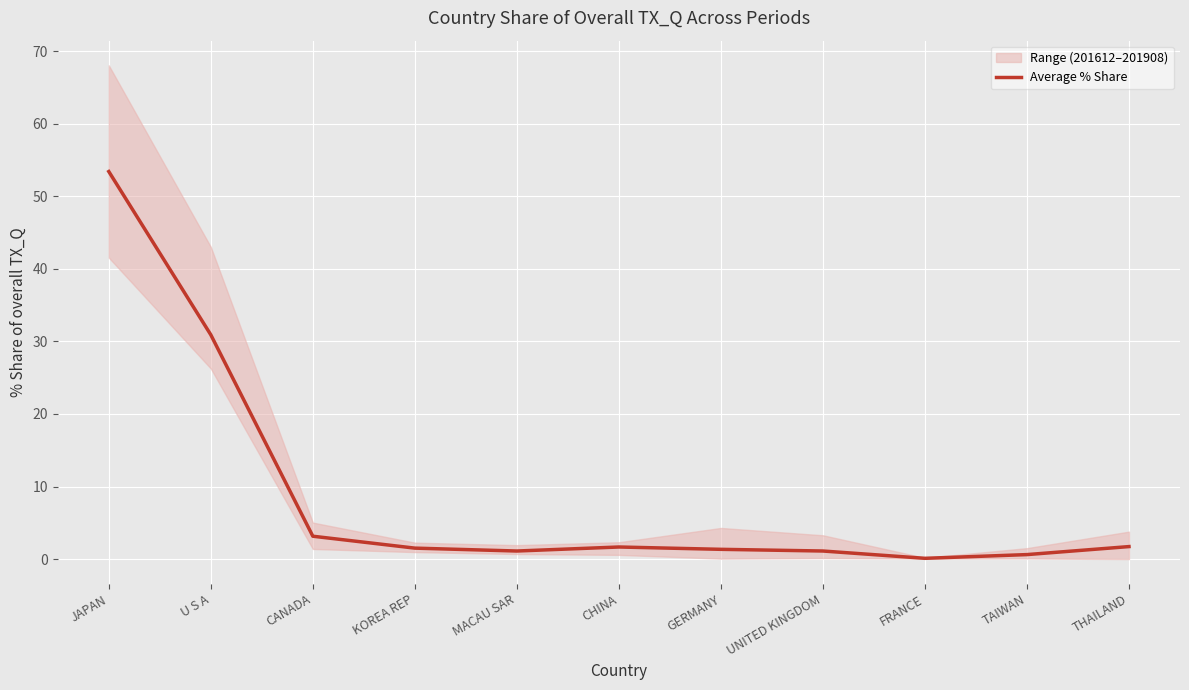

What is the sum of all values?

96.6